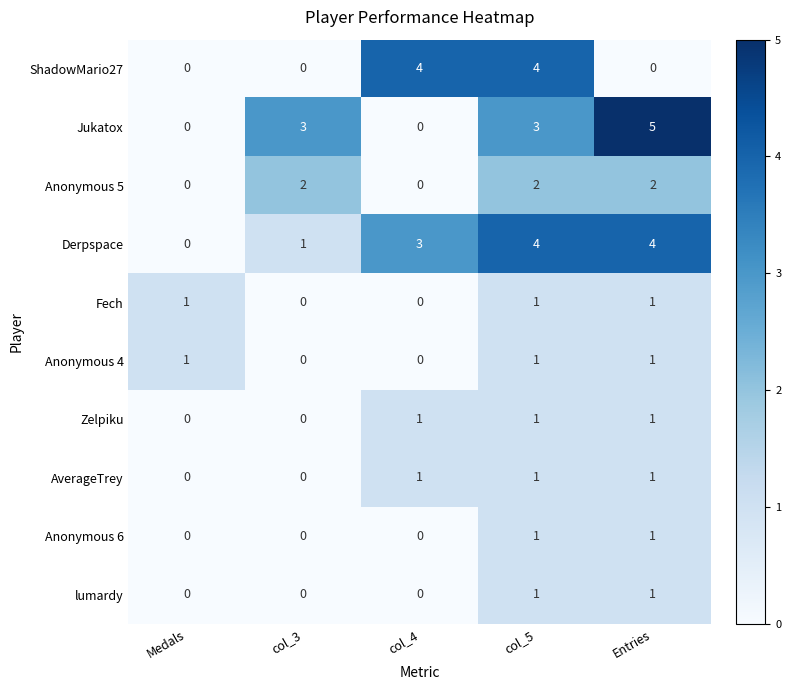

What is the total value across all series at col_3?

6